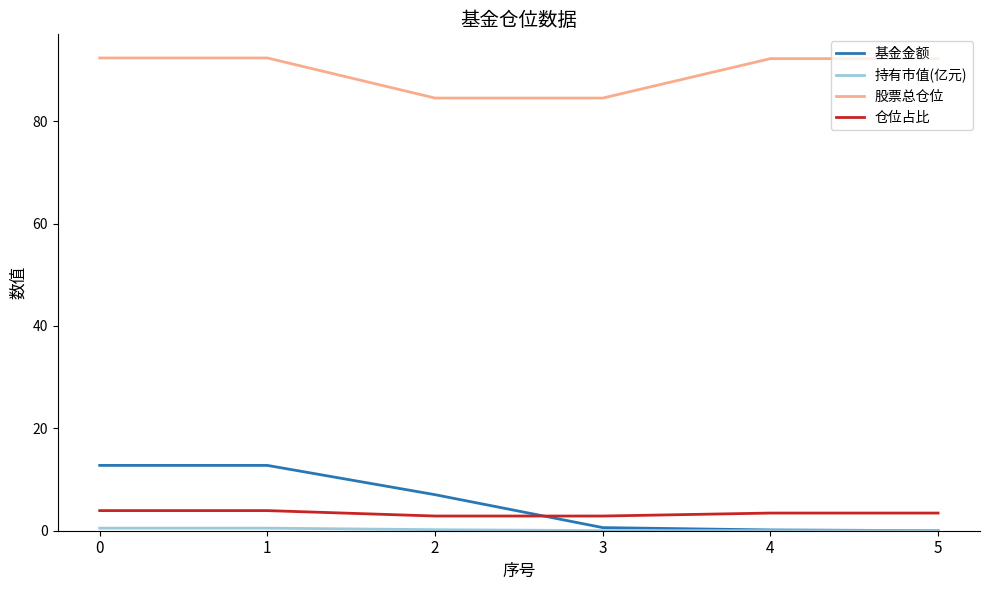

True or false: 仓位占比 has a value of 2.9 at 2.

True